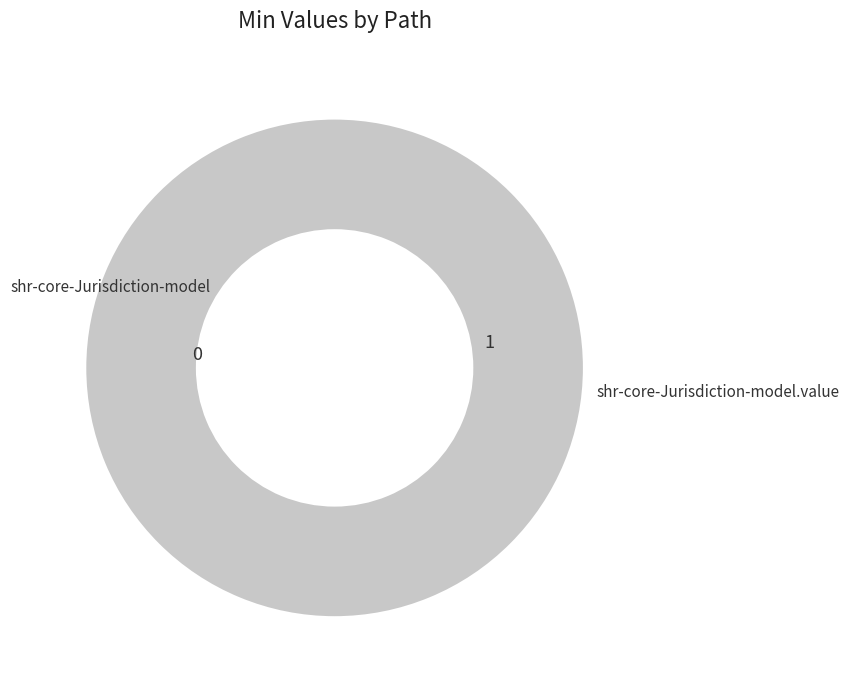

Which slice is the smallest?

shr-core-Jurisdiction-model